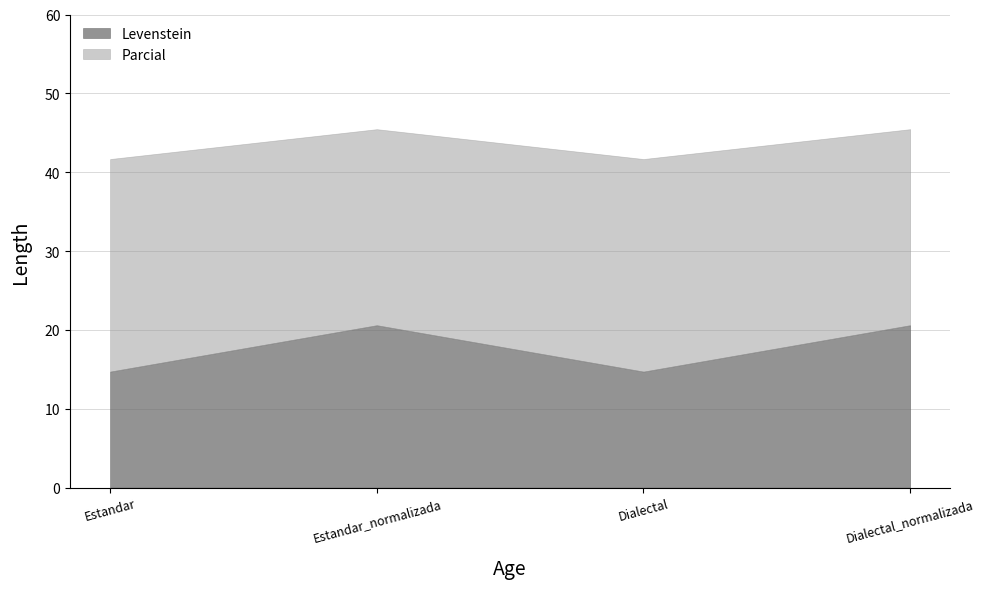

Reading left to right, what are all the values shown in this chart?

Levenstein: 14.7	20.6	14.7	20.6
Parcial: 41.7	45.5	41.7	45.5